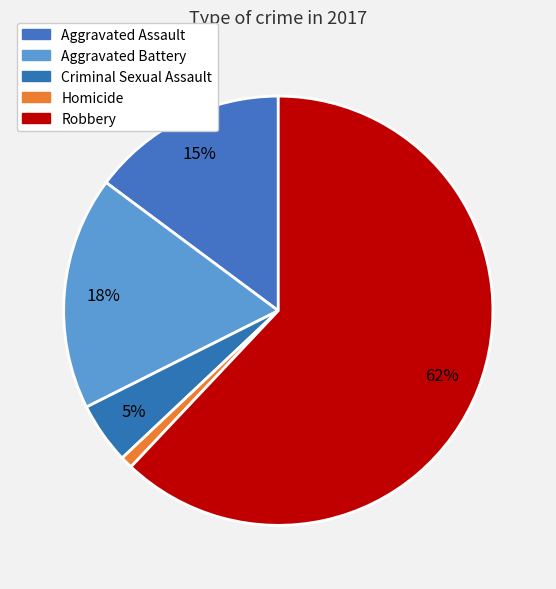

Which category has the biggest portion of the pie?

Robbery